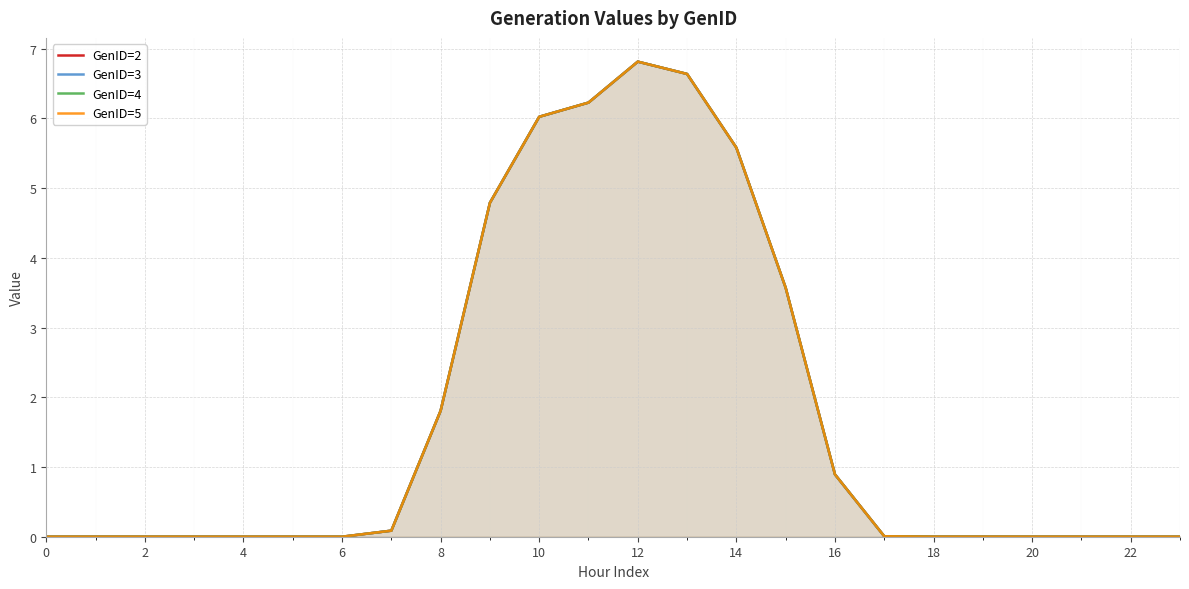

What are all the series names shown in the legend?

GenID=2, GenID=3, GenID=4, GenID=5